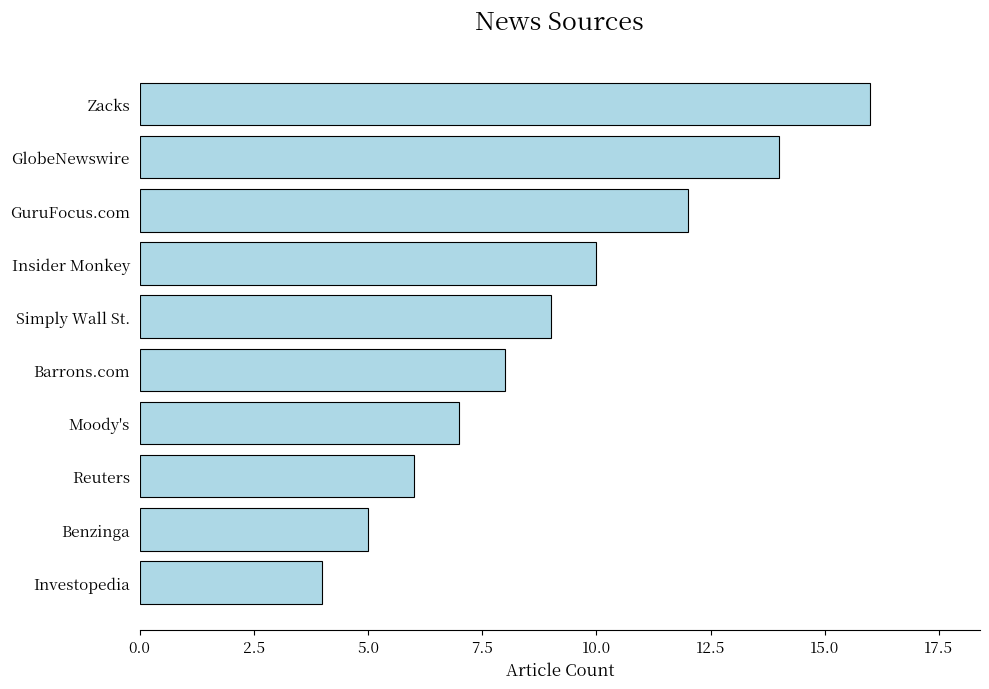

The value at Moody's is 2. True or false?

False